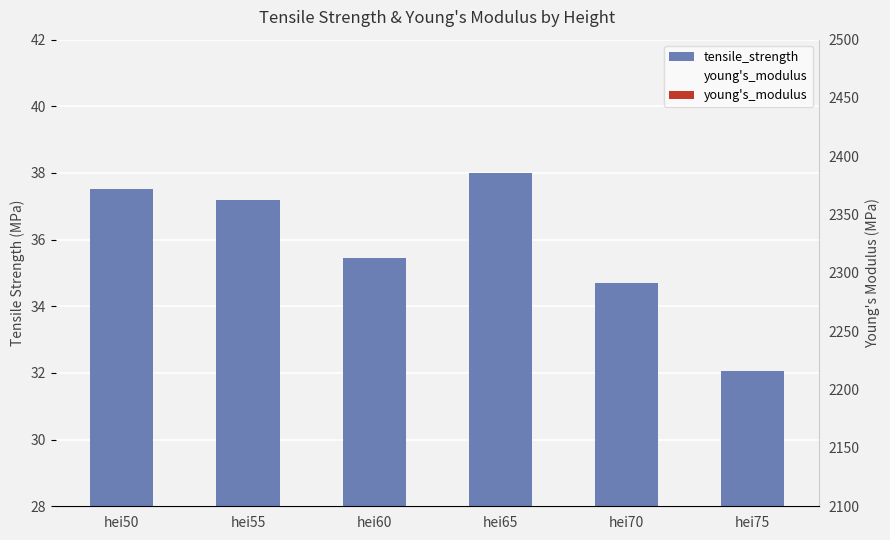

Is the value of young's_modulus at hei65 greater than the value of tensile_strength at hei60?

Yes